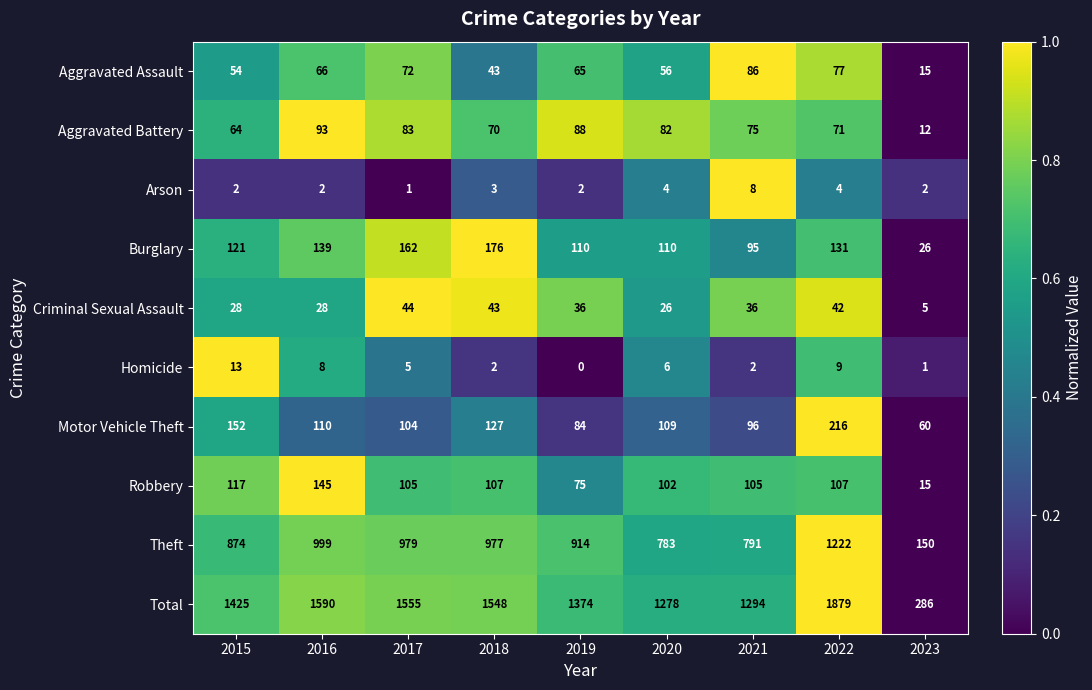

What is the difference between the maximum and minimum values in the Motor Vehicle Theft series?

156